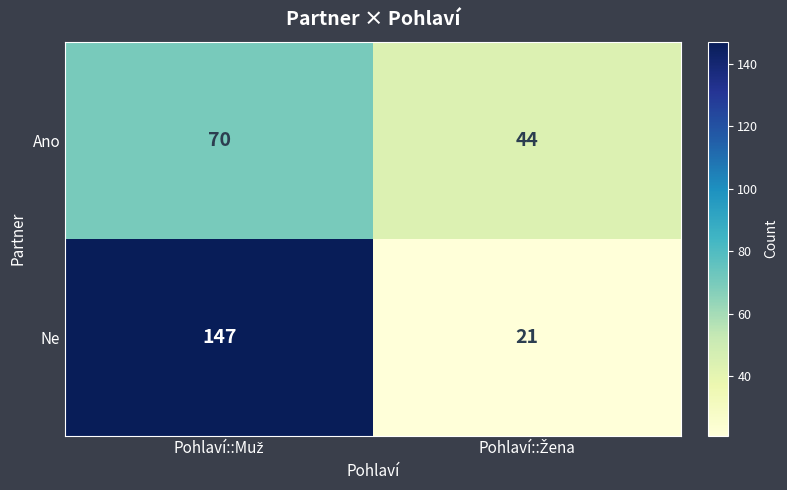

What is the sum of all Ano values?

114